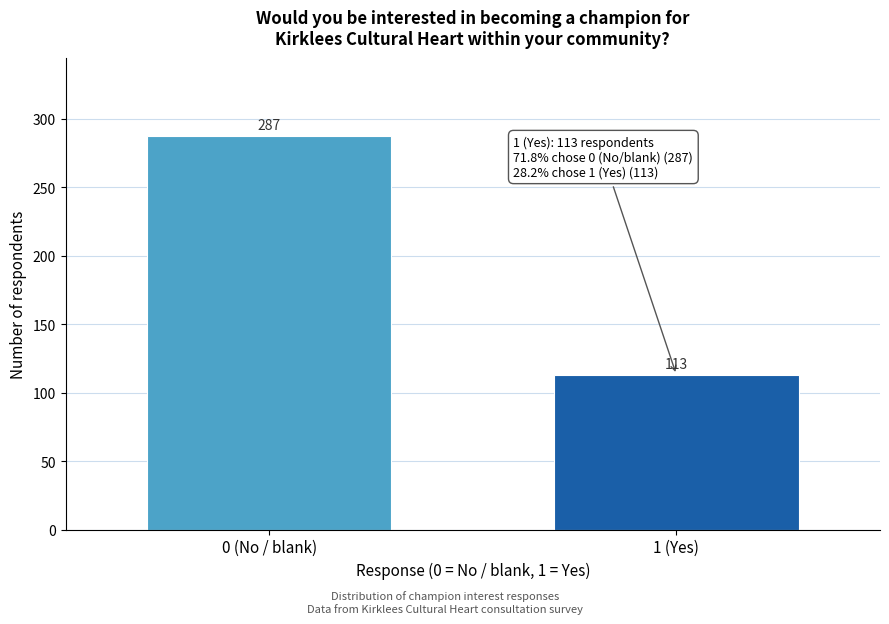

Reading left to right, transcribe all the data shown in this chart.

0 (No / blank)=287	1 (Yes)=113